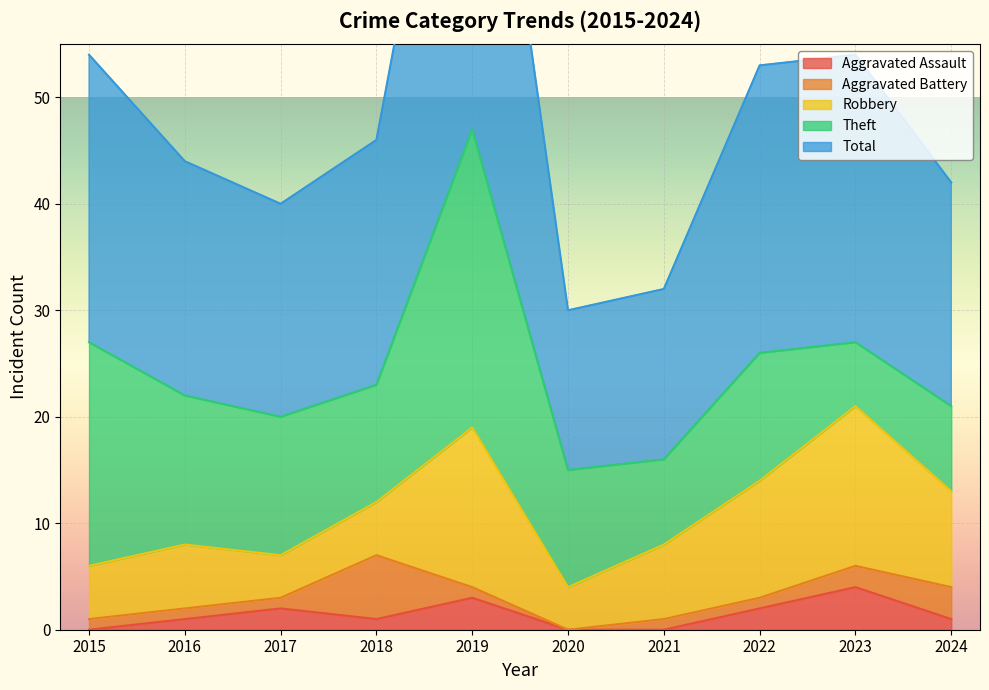

Is it true that Aggravated Battery equals 2 at 2016?

False